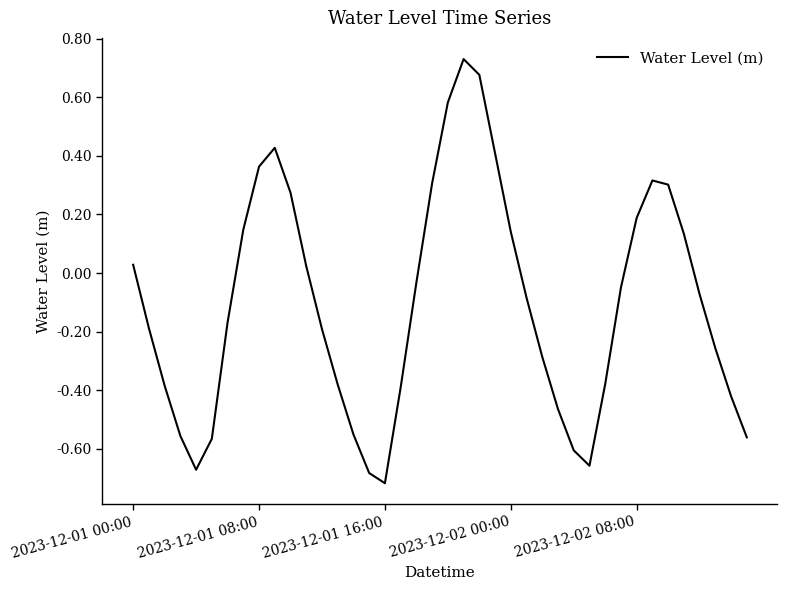

What is the difference between the maximum and minimum values?

1.4